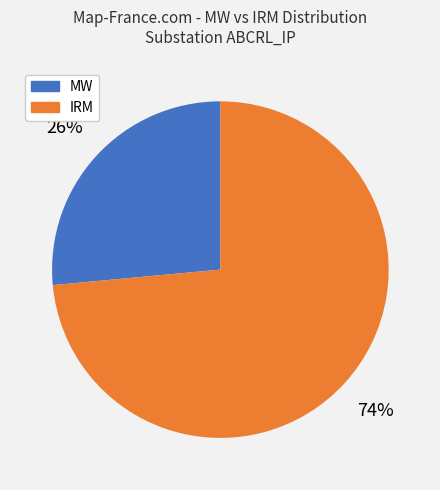

Does IRM represent more than half of the total?

Yes